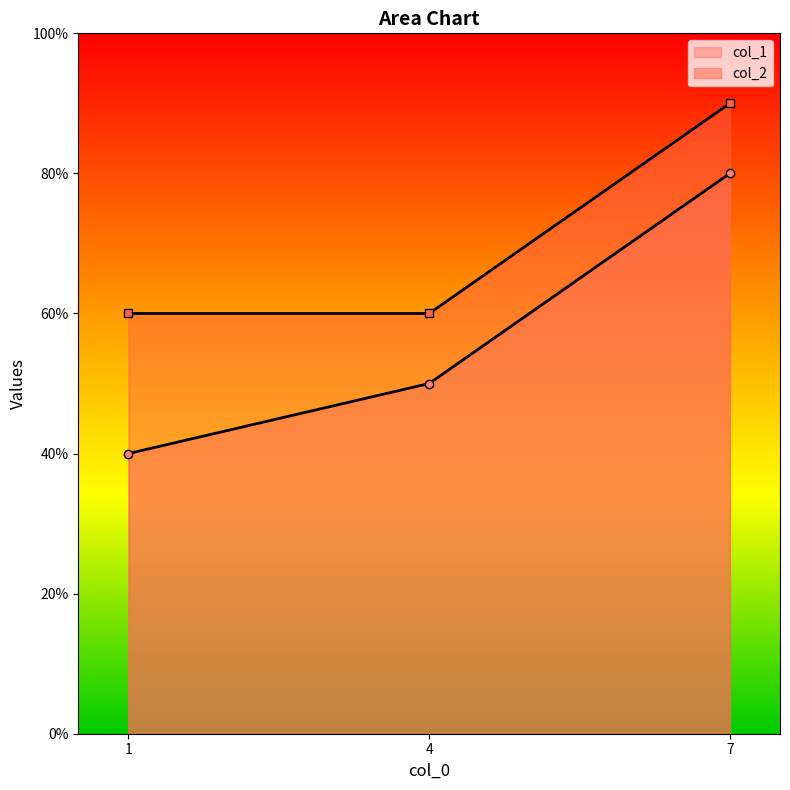

What is the difference between the highest and lowest values at 1?

2